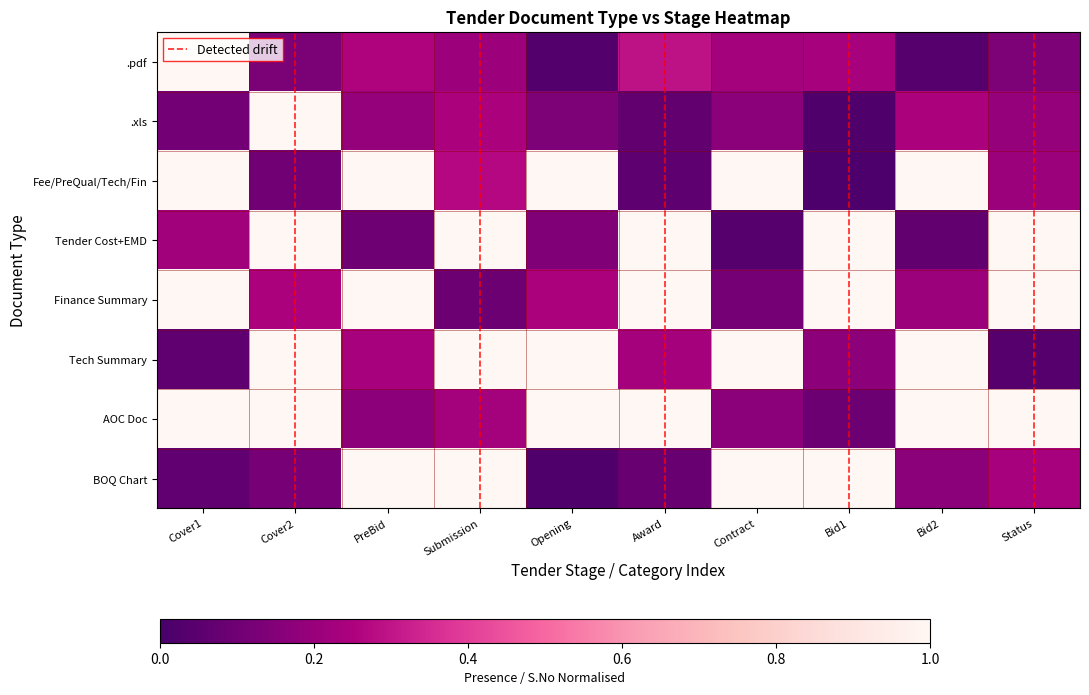

Which category has the lowest value across all series?

Bid1